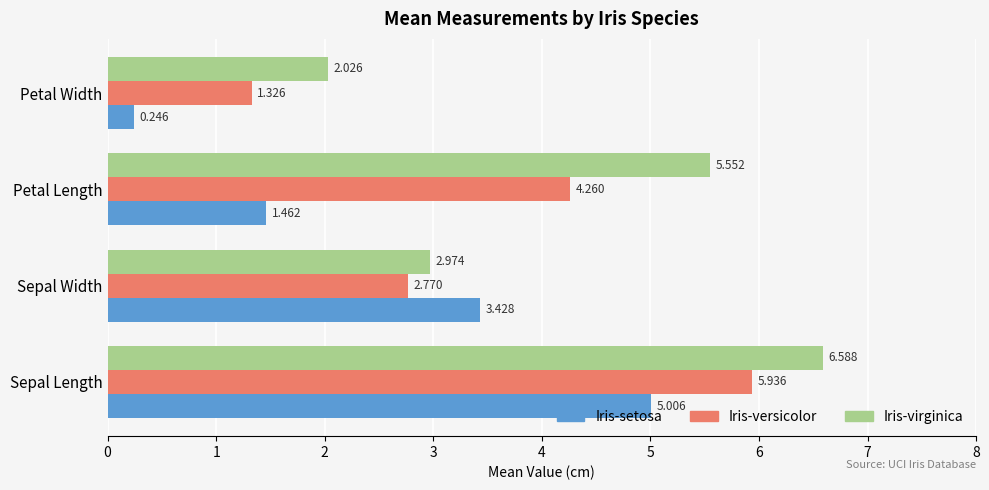

Is the value of Iris-versicolor at Petal Length greater than the value of Iris-virginica at Petal Length?

No